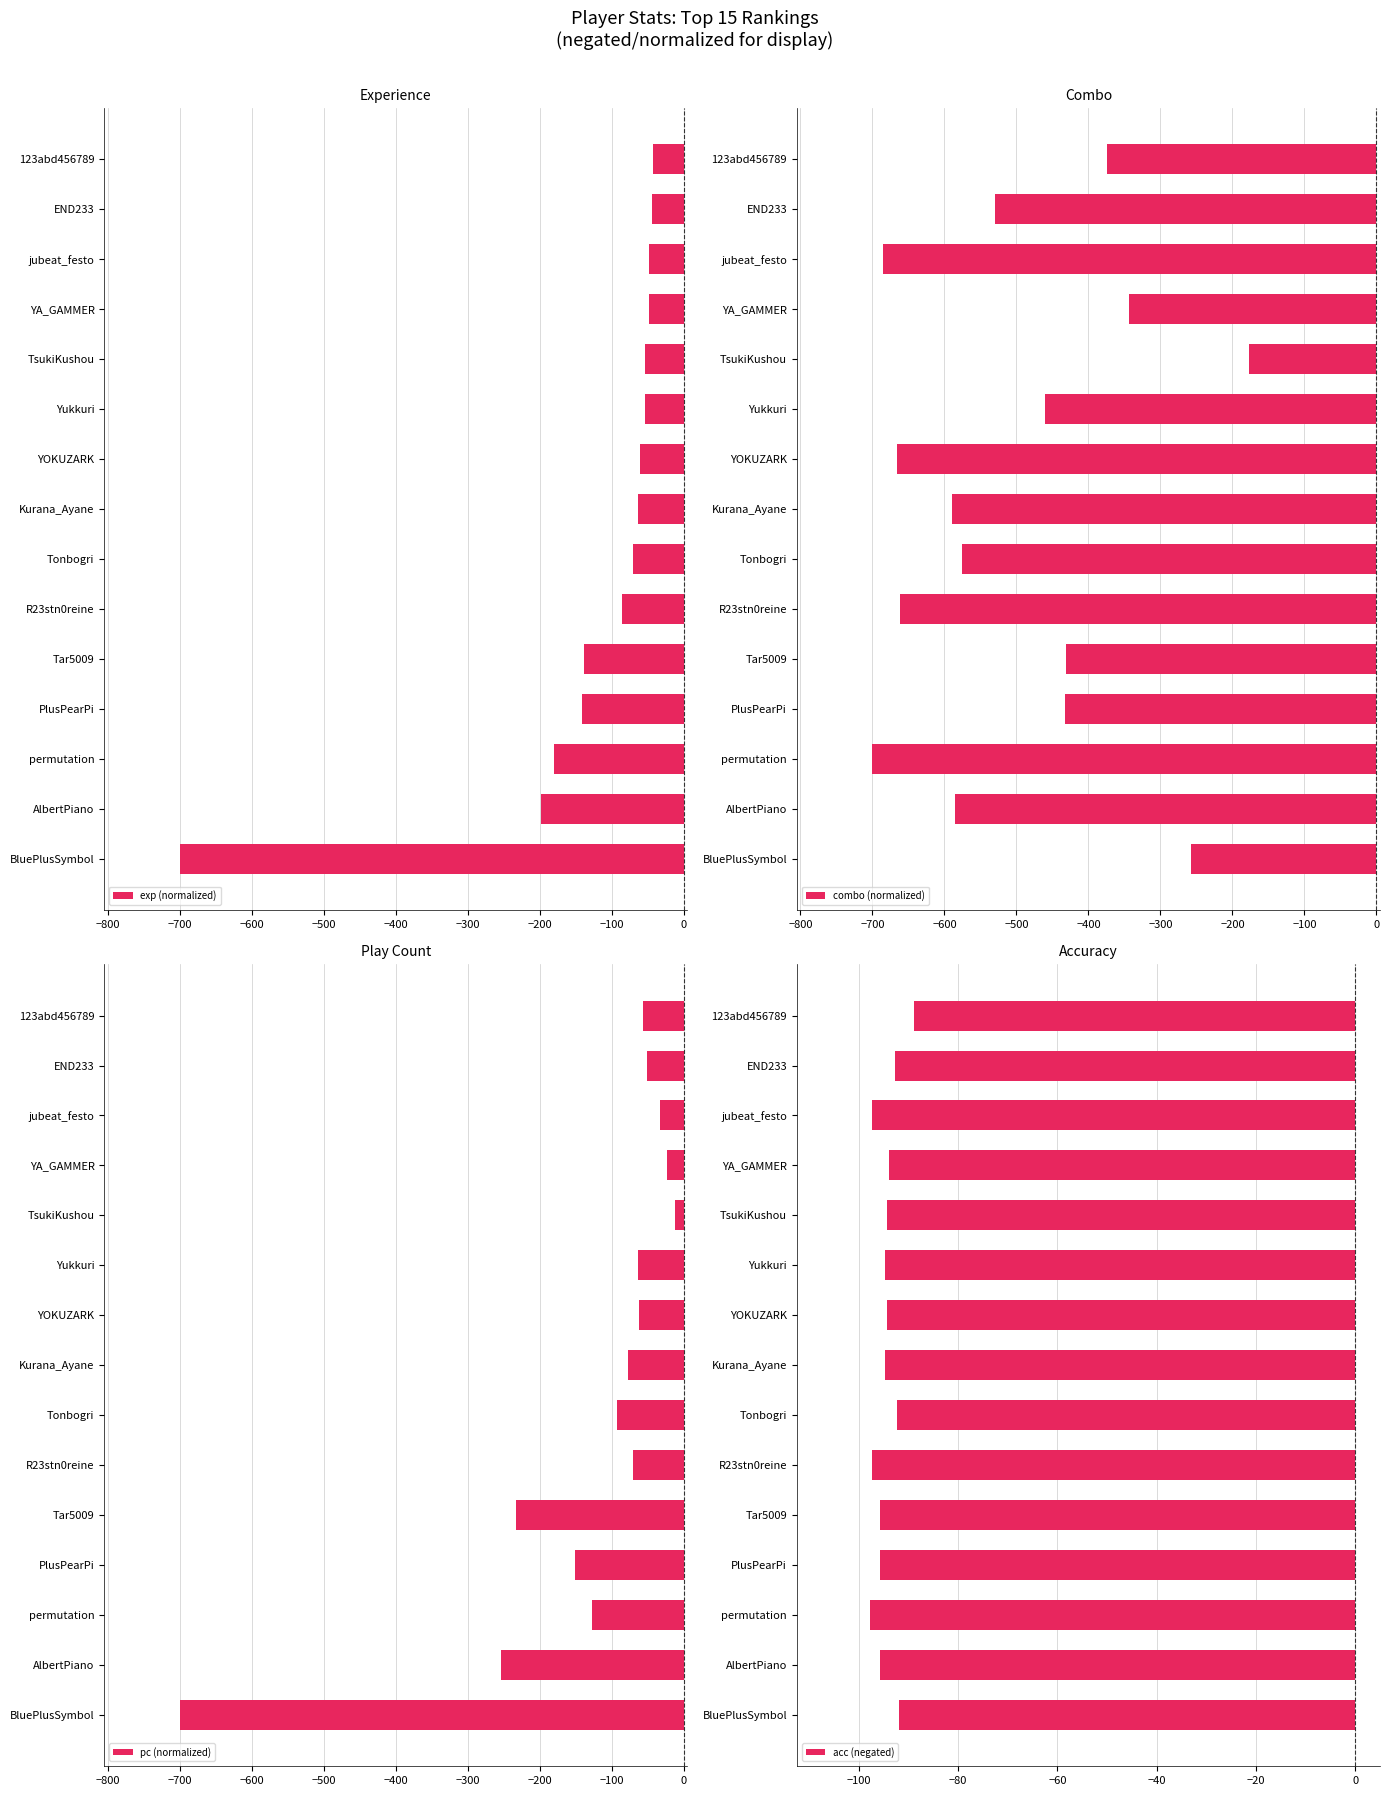

Where is exp (normalized) nearest to the value -371?

AlbertPiano